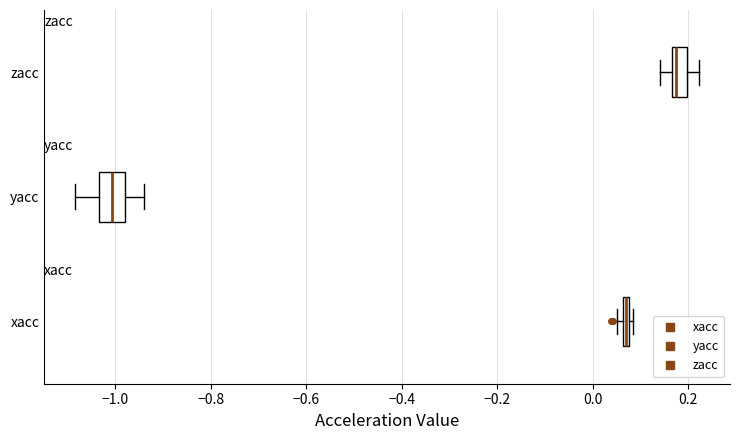

Where is the right edge of the box for xacc on the x-axis? The values are not printed on the chart, so give them approximately, as read against the axis.

0.08